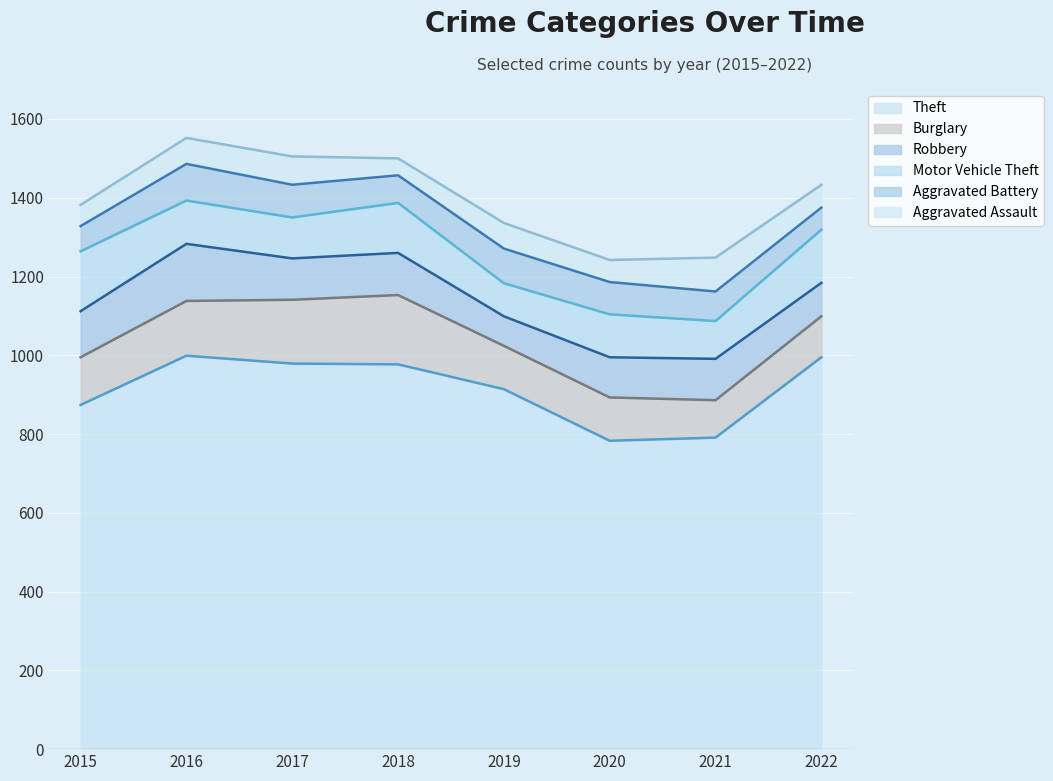

Which series has the largest total across all categories?

Theft